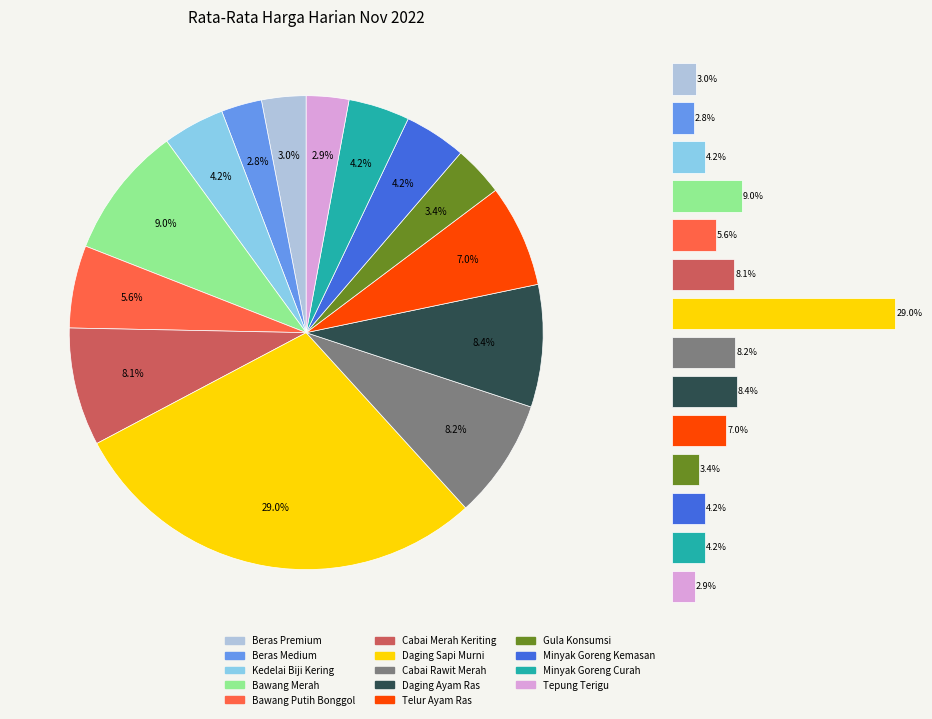

How many segments does this pie chart have?

14